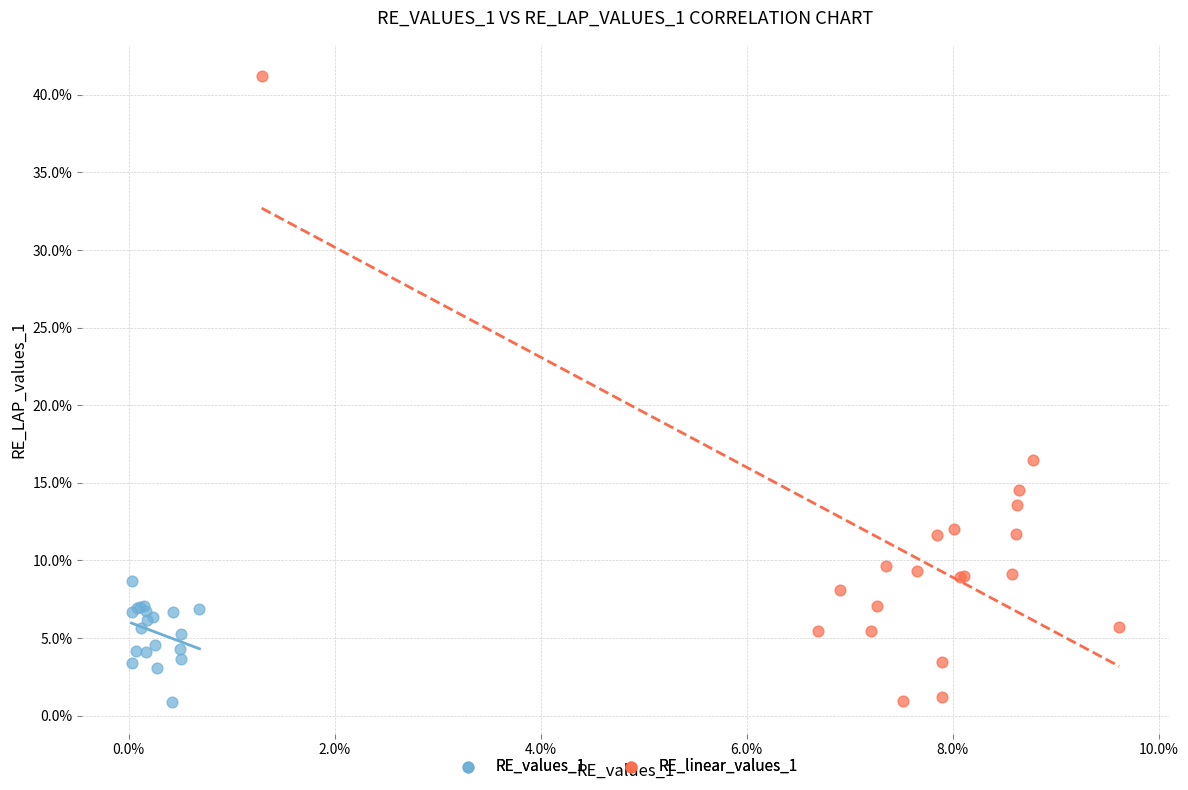

What are all the series names shown in the legend?

RE_values_1, RE_linear_values_1